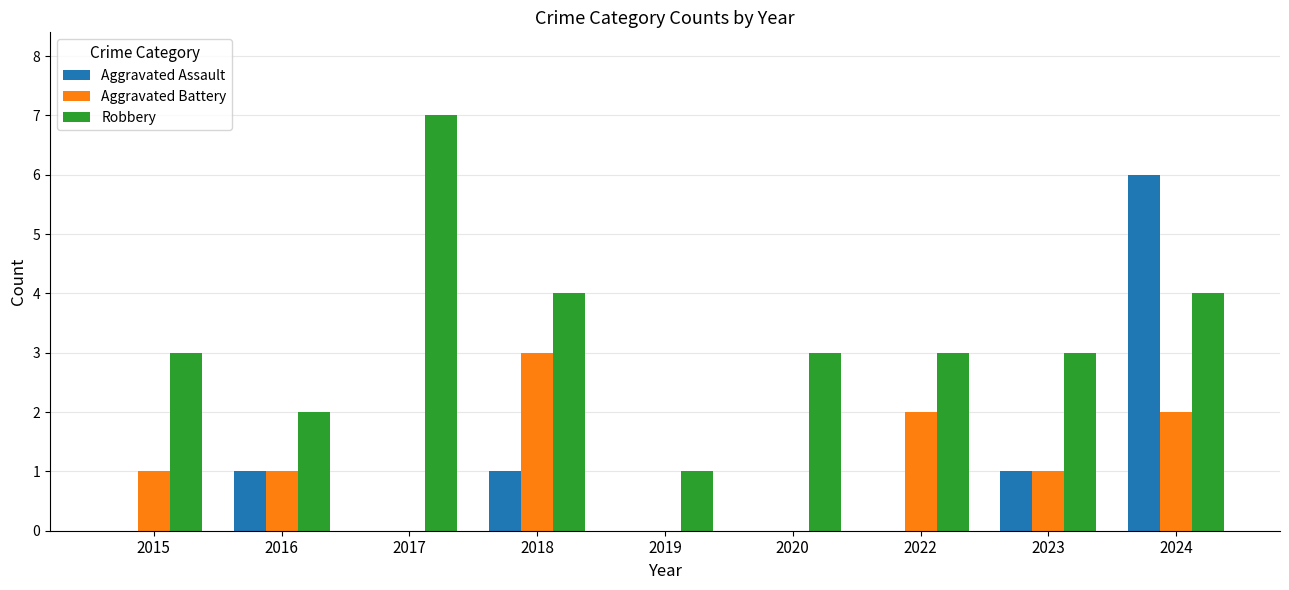

The Aggravated Assault series shows 0 at 2020. True or false?

True